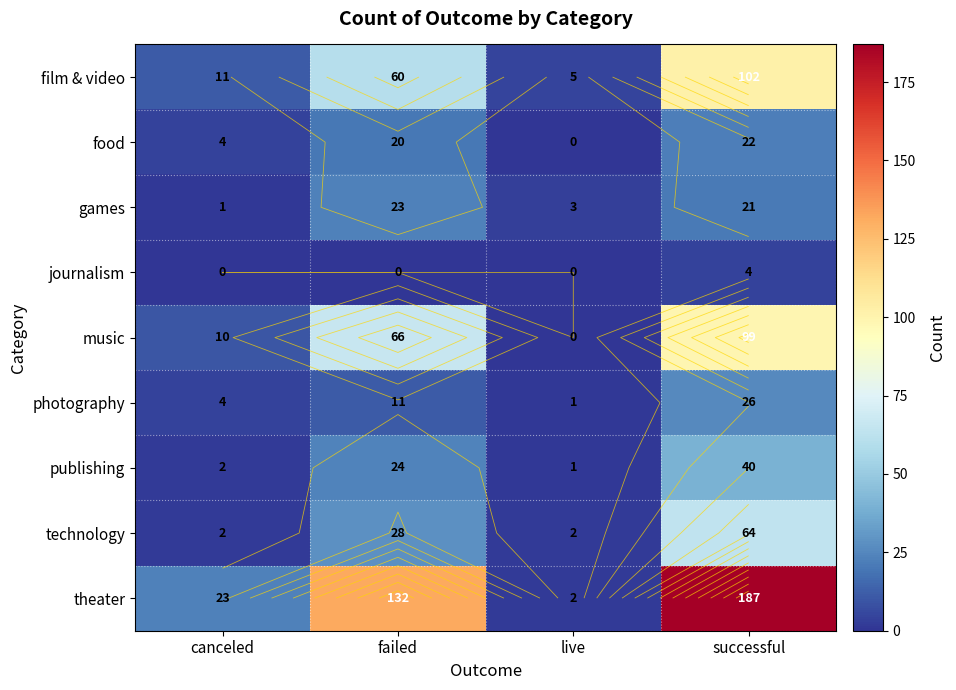

At which category is the sum across all series the highest?

successful